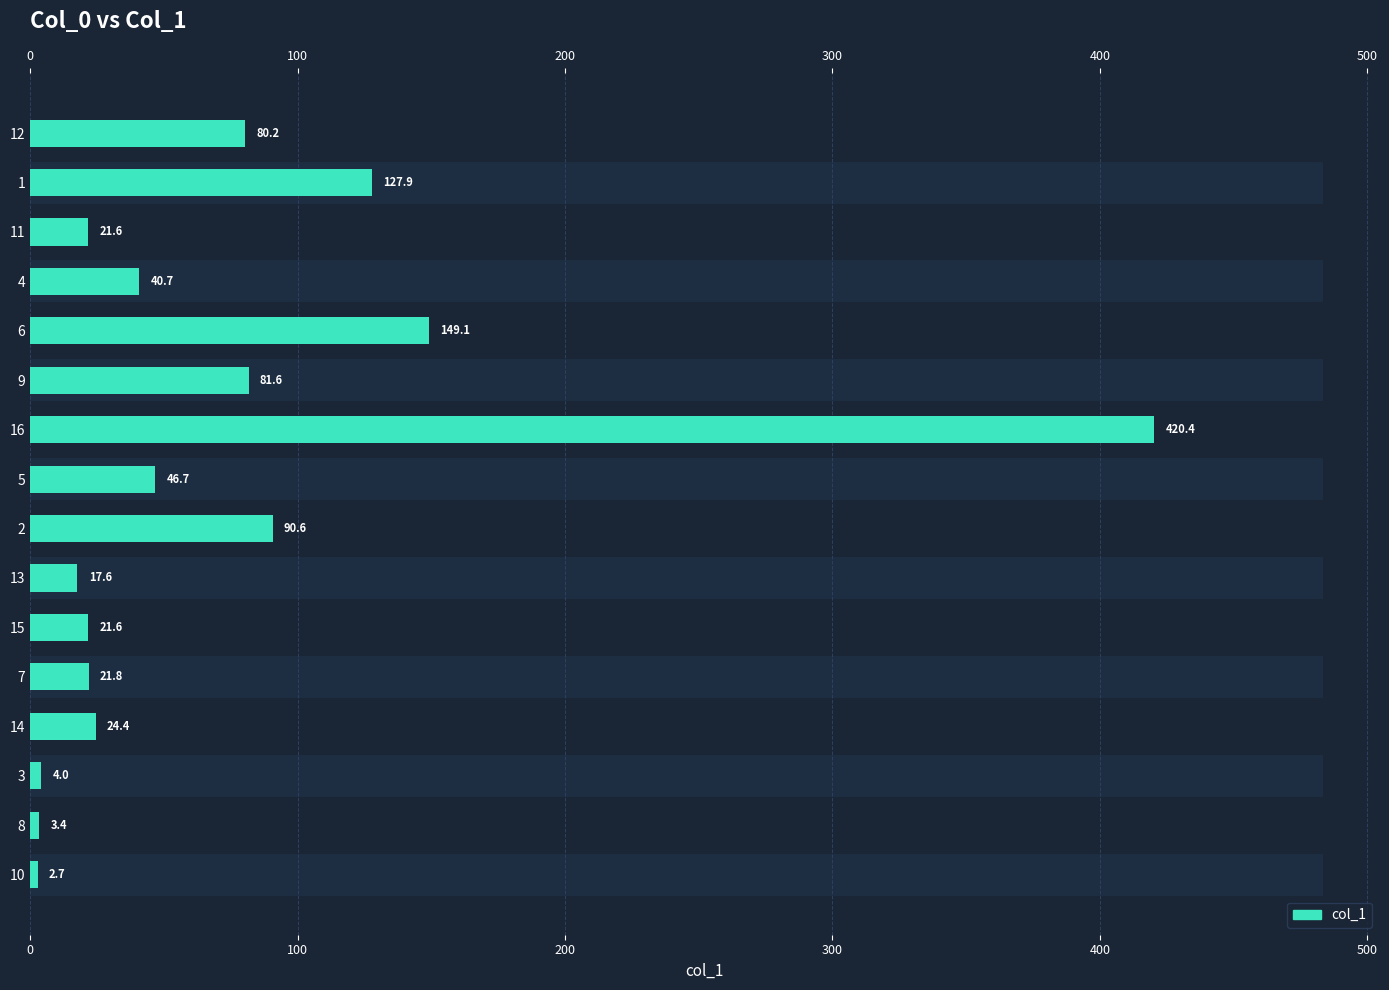

What position from the right is 3?

14